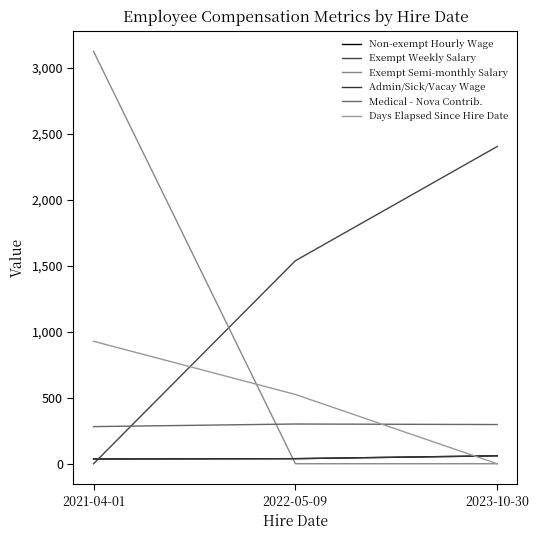

What is the value of the Admin/Sick/Vacay Wage point at the 3rd from the left?

60.1